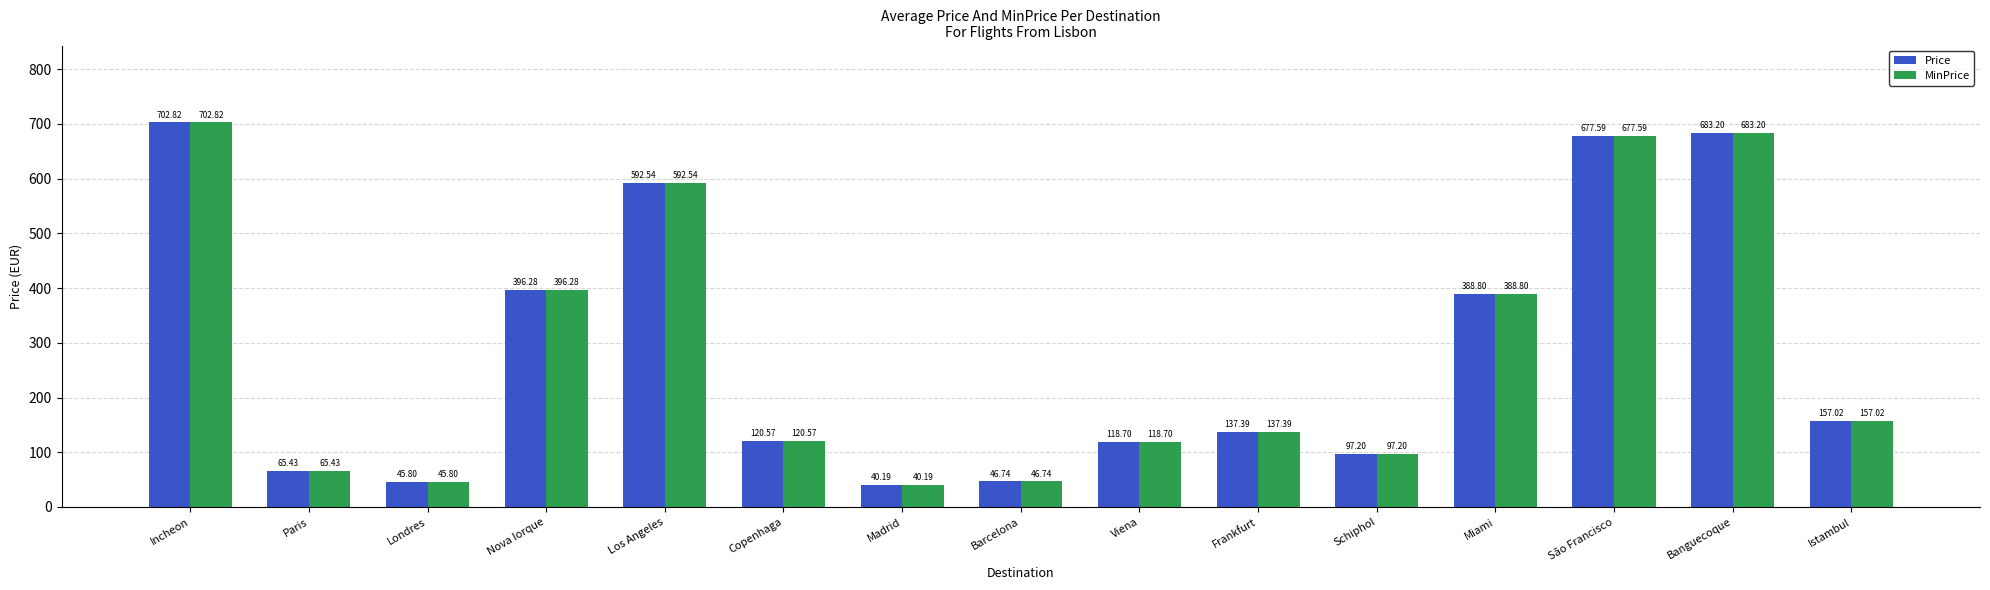

Which category has the highest value in the Price series?

Incheon